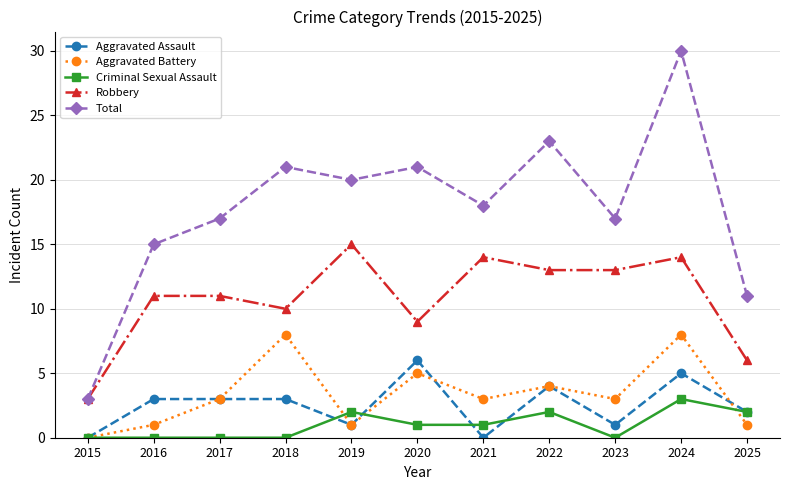

What is the average value of the Aggravated Battery series?

3